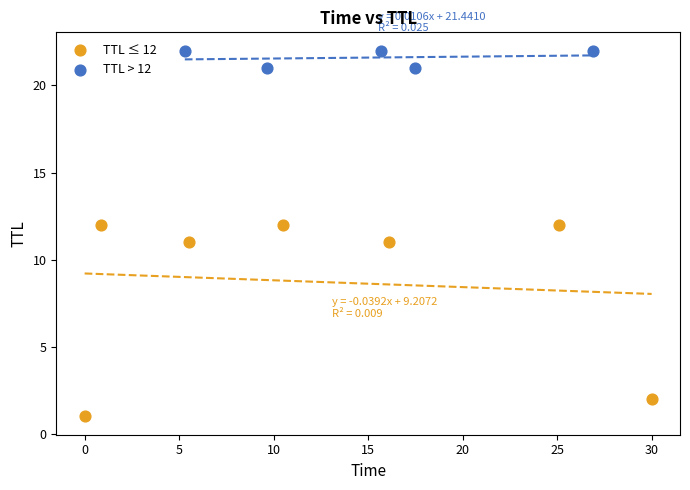

Which series has the largest Y range (max minus min)?

TTL ≤ 12